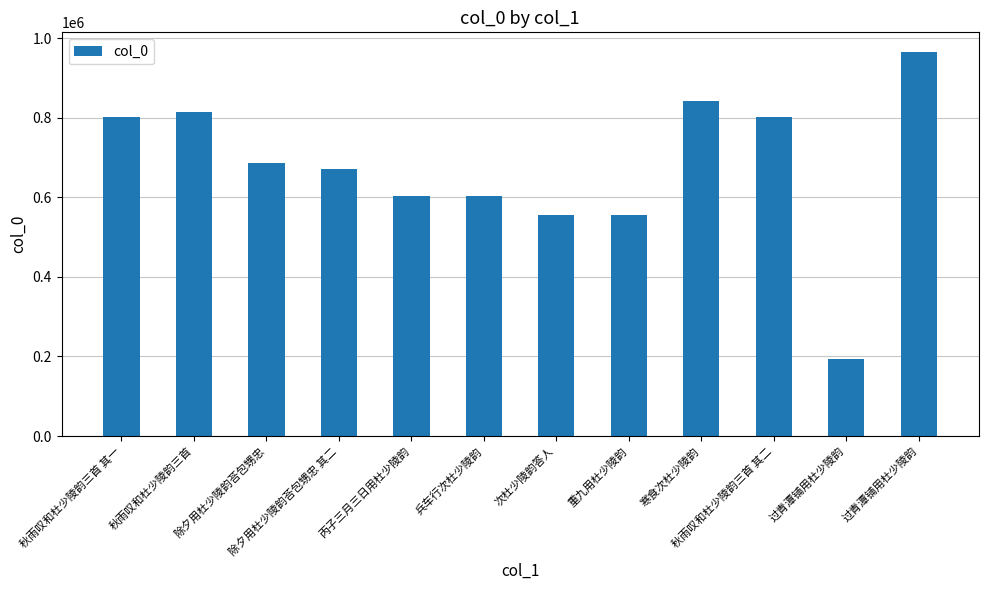

Reading left to right, extract all data points from this chart.

秋雨叹和杜少陵韵三首 其一=800831	秋雨叹和杜少陵韵三首=815366	除夕用杜少陵韵荅包甥忠=687194	除夕用杜少陵韵荅包甥忠 其二=672375	丙子三月三日用杜少陵韵=604287	兵车行次杜少陵韵=604277	次杜少陵韵答人=555542	重九用杜少陵韵=555704	寒食次杜少陵韵=841812	秋雨叹和杜少陵韵三首 其二=800832	过青潭铺用杜少陵韵=194108	过青潭铺用杜少陵韵=966426